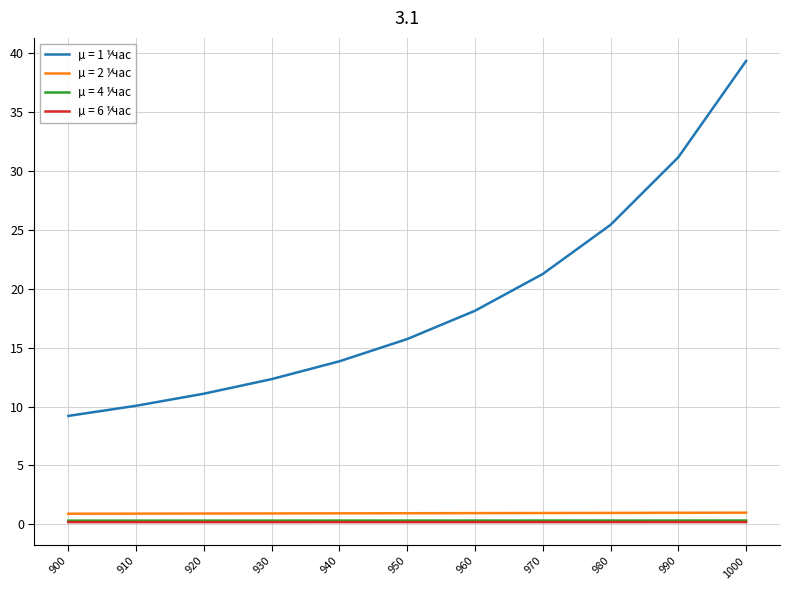

Does the chart have visible grid lines?

Yes